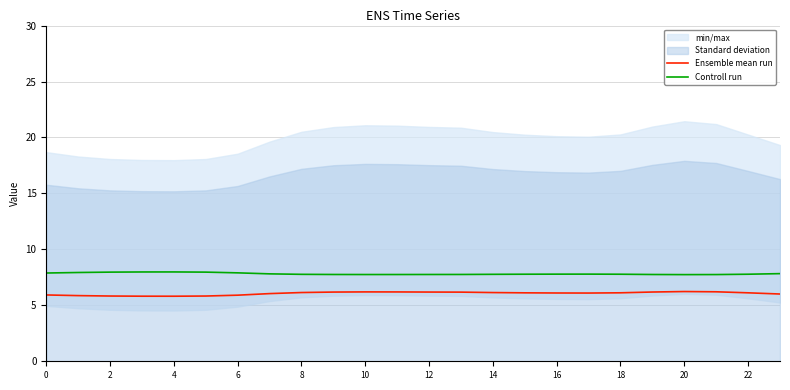

True or false: Ensemble mean run and Controll run cross at least once.

False